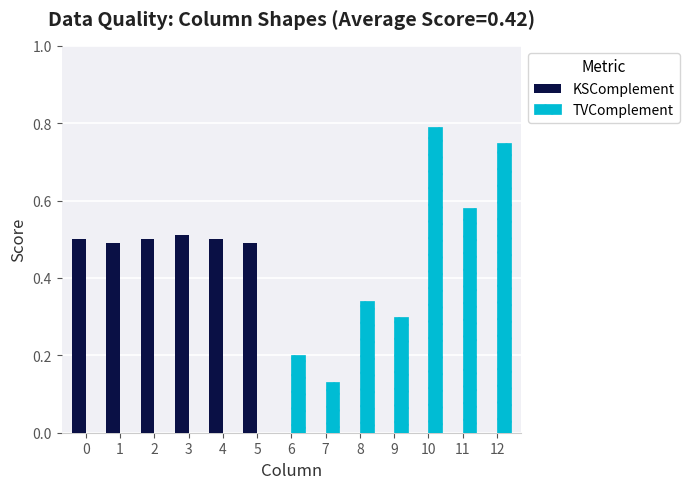

Is the value of TVComplement at 9 greater than the value of KSComplement at 12?

Yes